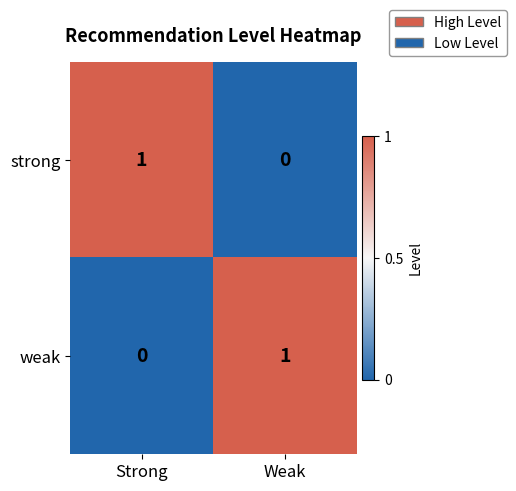

Which category has the lowest value in the weak series?

Strong